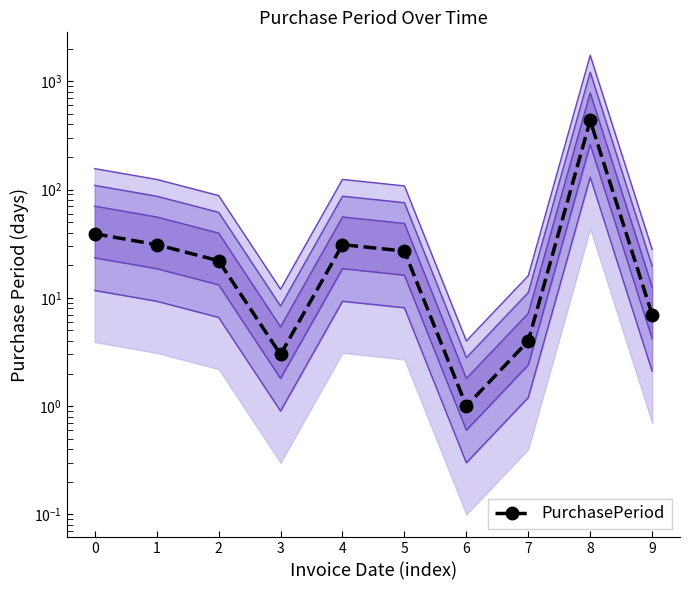

True or false: the data shows 39 at 0.

True